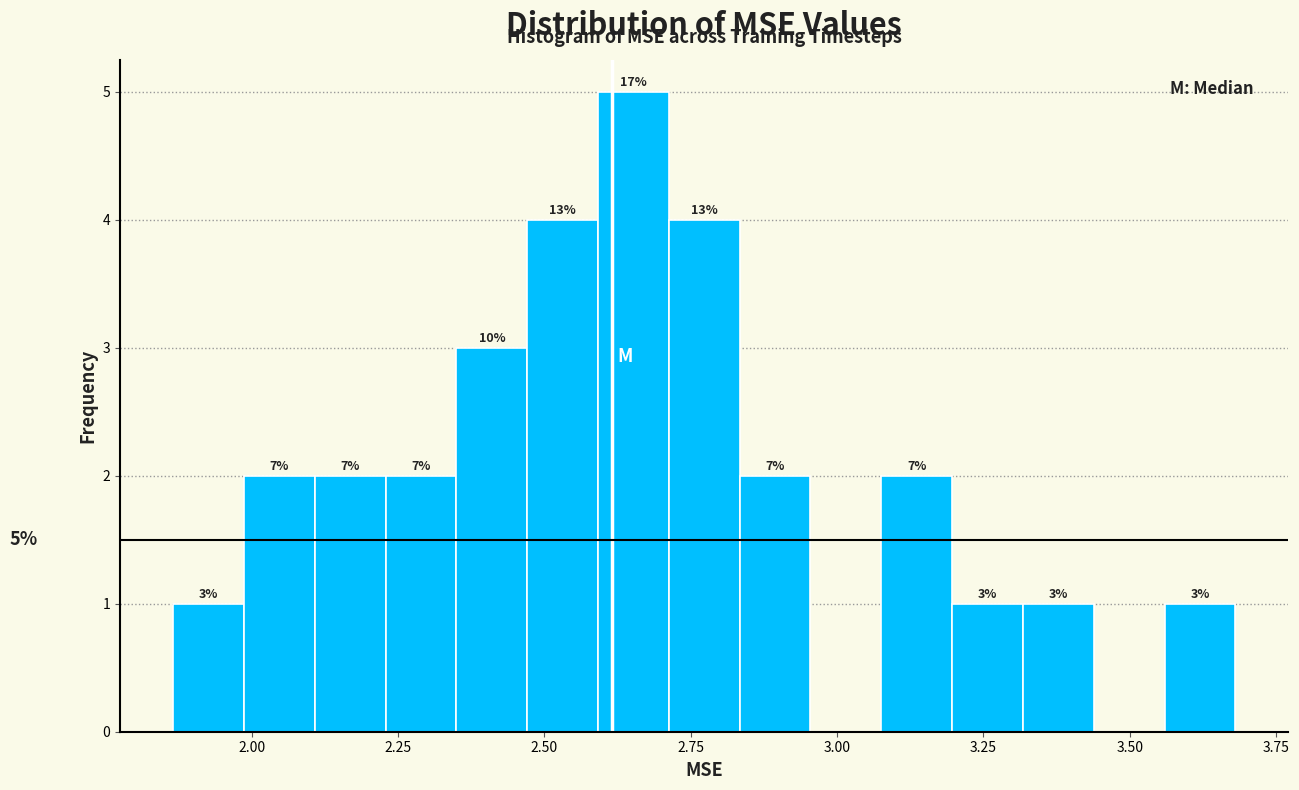

Read against the x-axis, roughly where is the centre of the tallest bar?

2.65